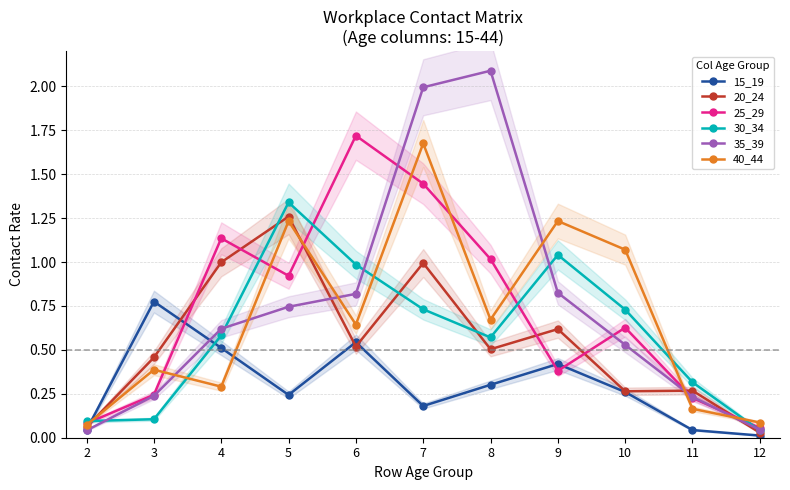

How many lines are shown in the chart?

6